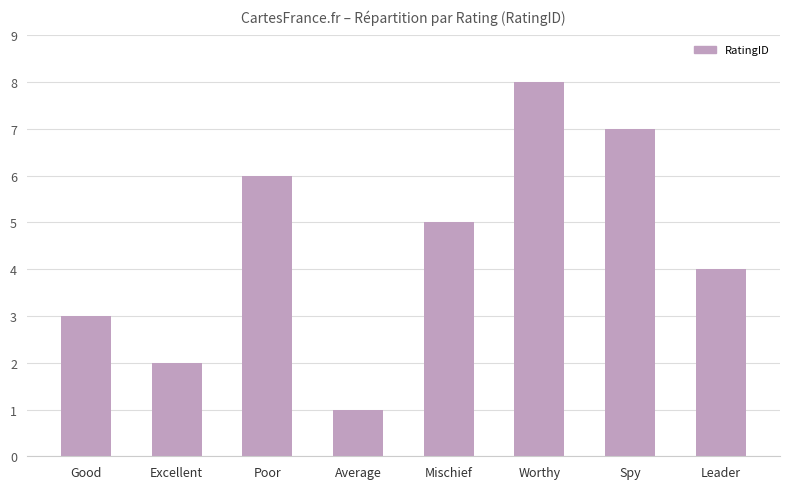

Which category has the lowest value across all series?

Average